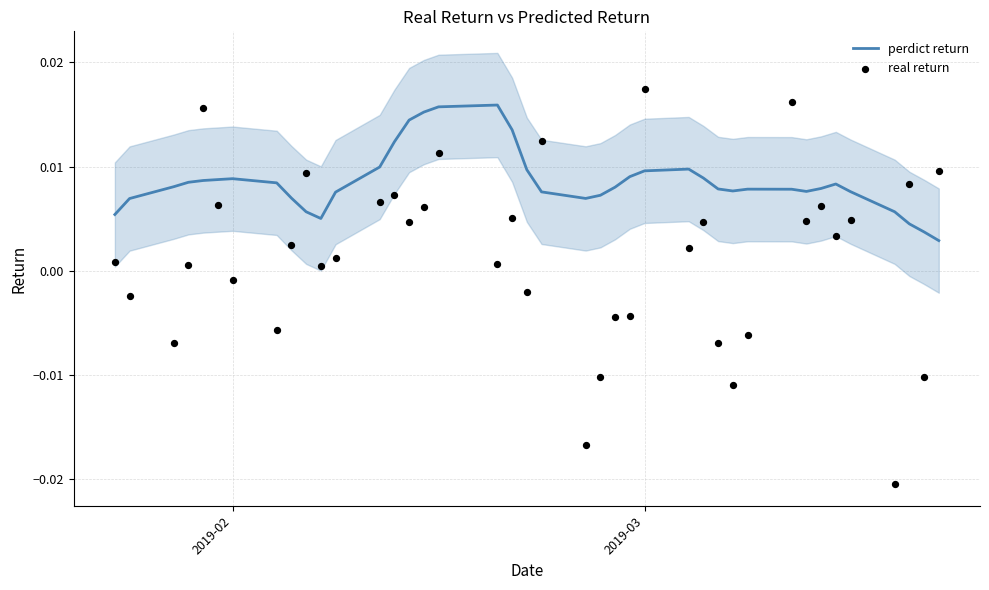

At how many categories does at least one series exceed 0?

40